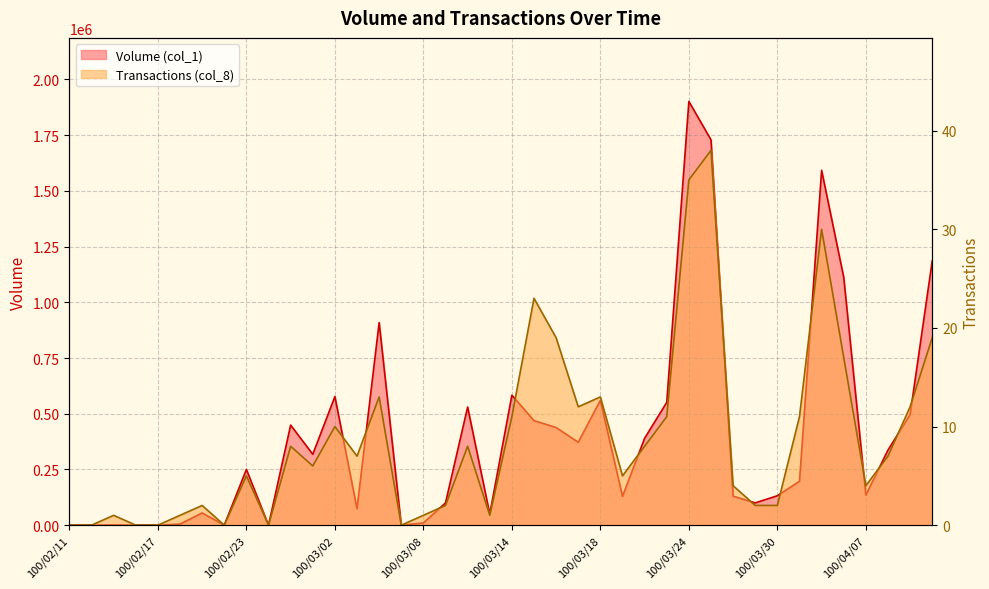

The value of Transactions (col_8) at 100/02/17 is -14. True or false?

False